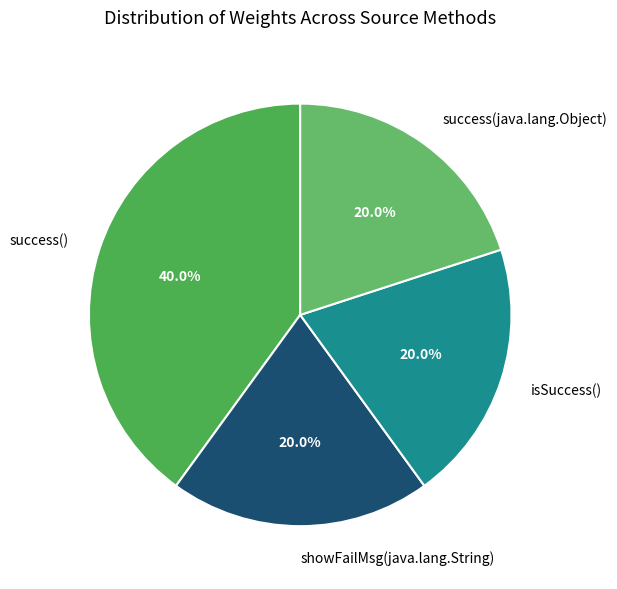

Count the number of slices in the pie.

4